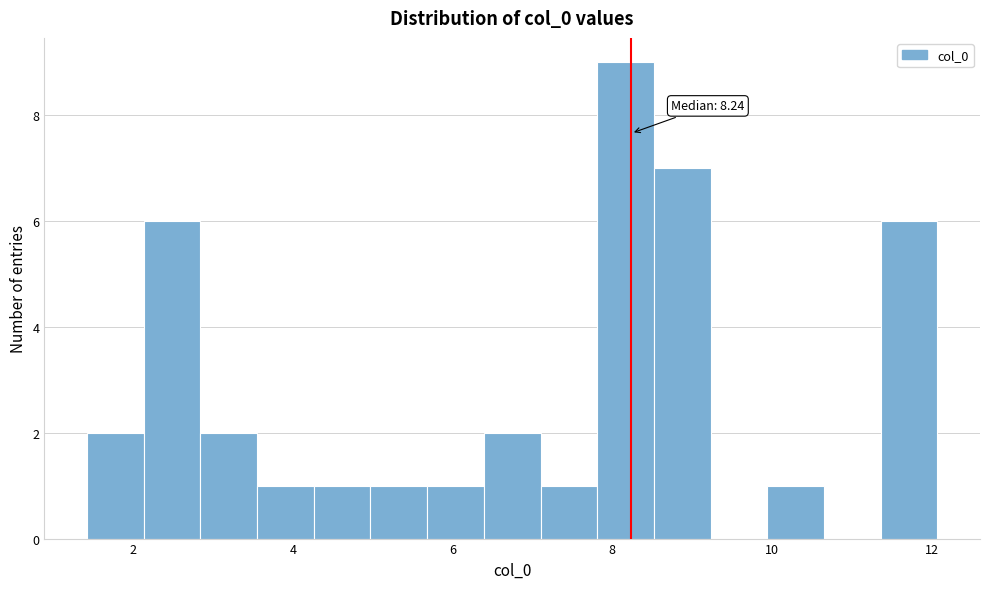

Read against the x-axis, roughly where is the centre of the tallest bar?

8.2